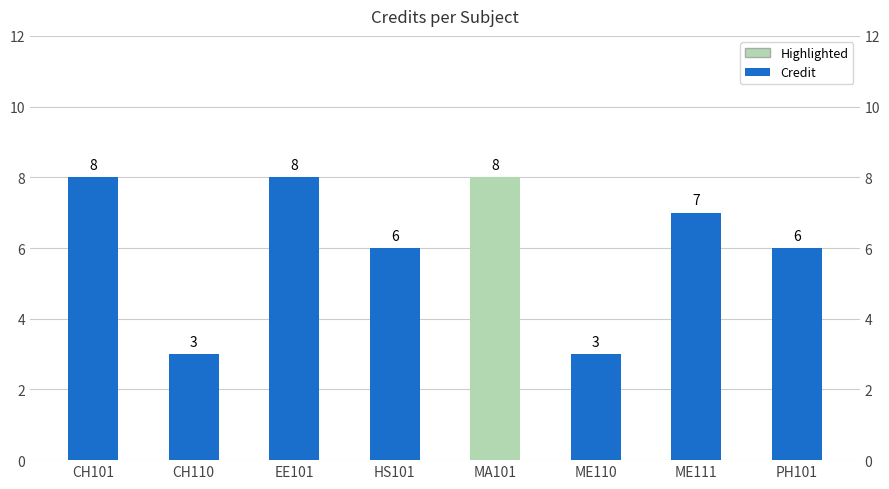

Are the bars horizontal?

No